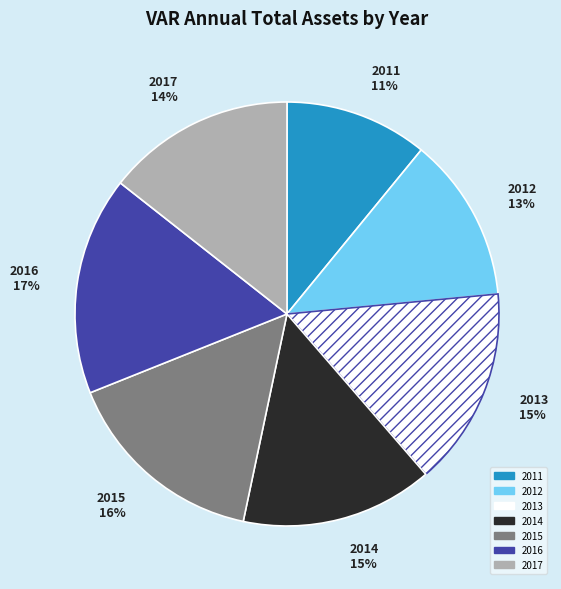

How many slices are in this pie chart?

7